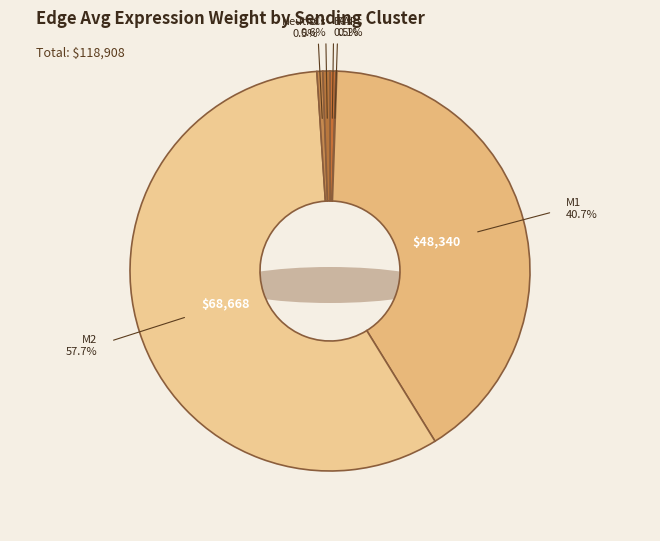

To the nearest percent, what is the difference between the largest and smallest slice percentages?

58%